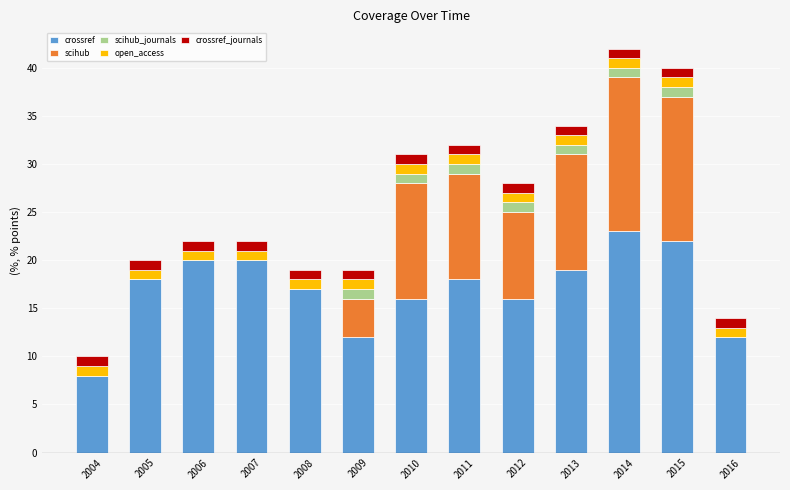

Is it true that crossref equals 6 at 2006?

False